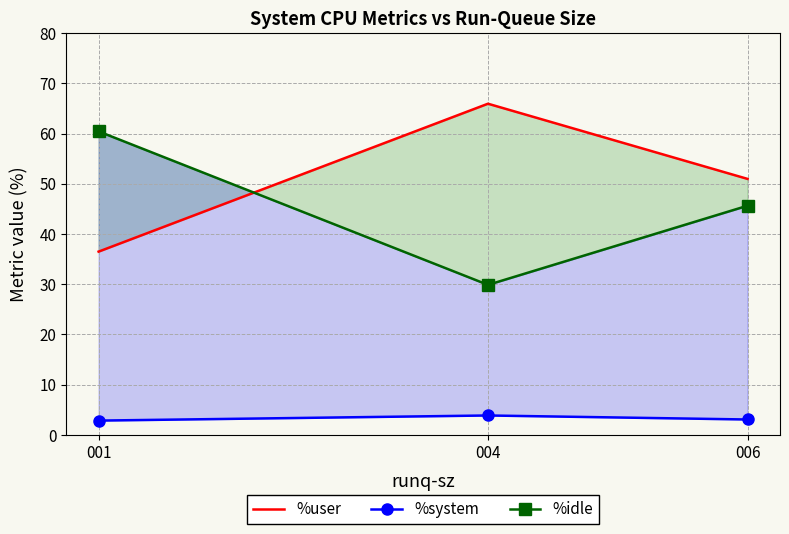

What is the sum of the %idle values at 001 and 004?

90.3